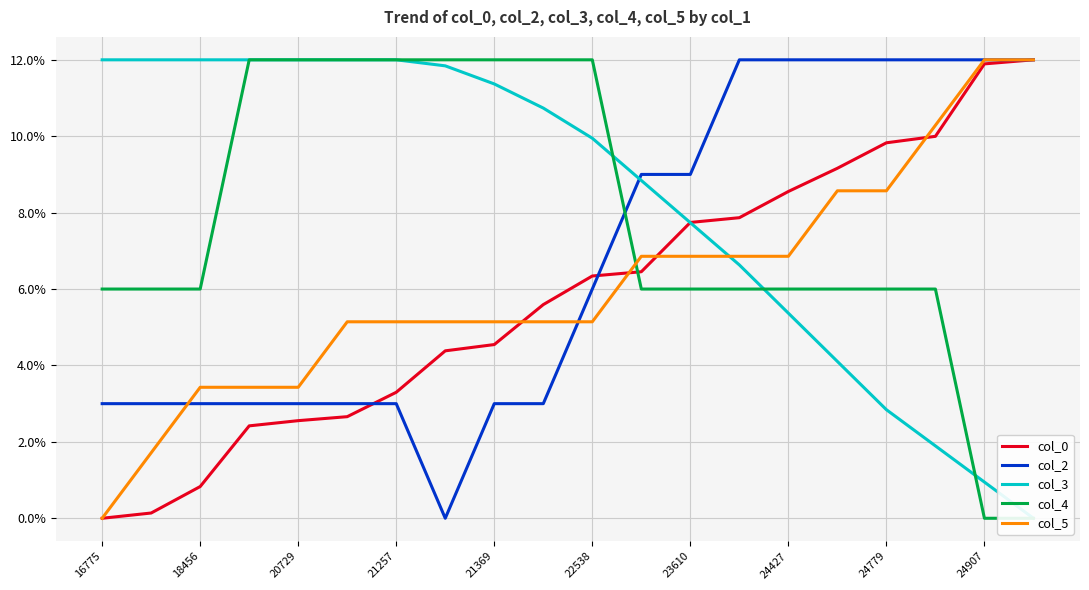

True or false: col_2 has more than 1 interior local peaks.

False